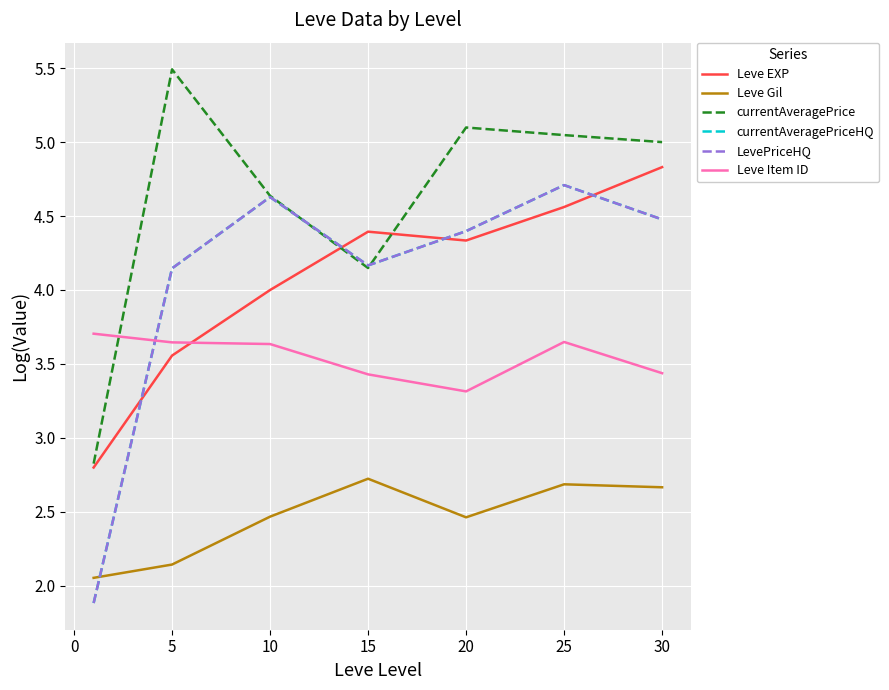

How many times do currentAveragePrice and LevePriceHQ cross each other?

2